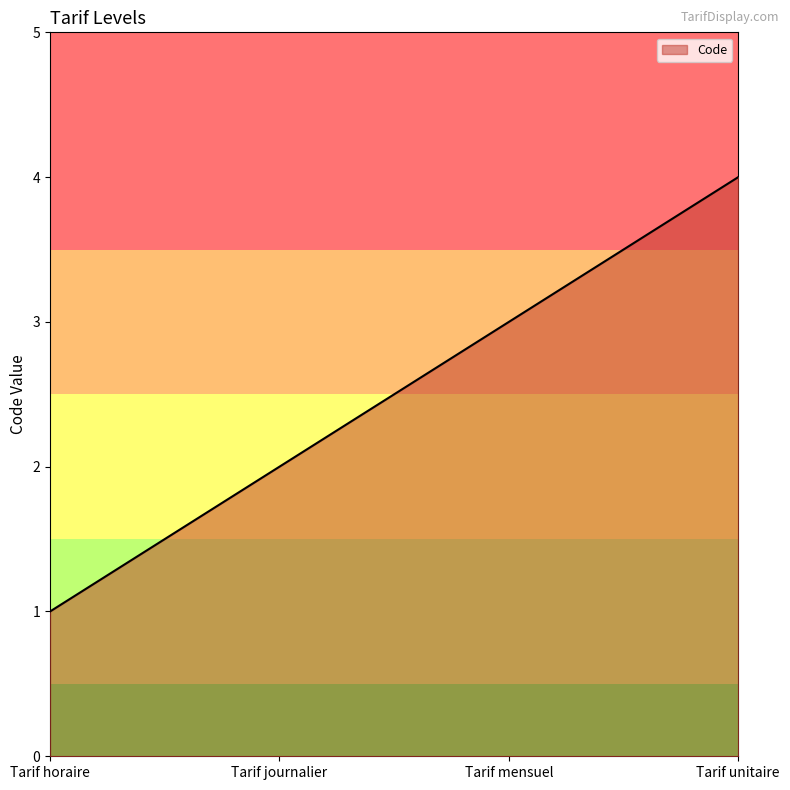

At which label is the value closest to 2?

Tarif journalier